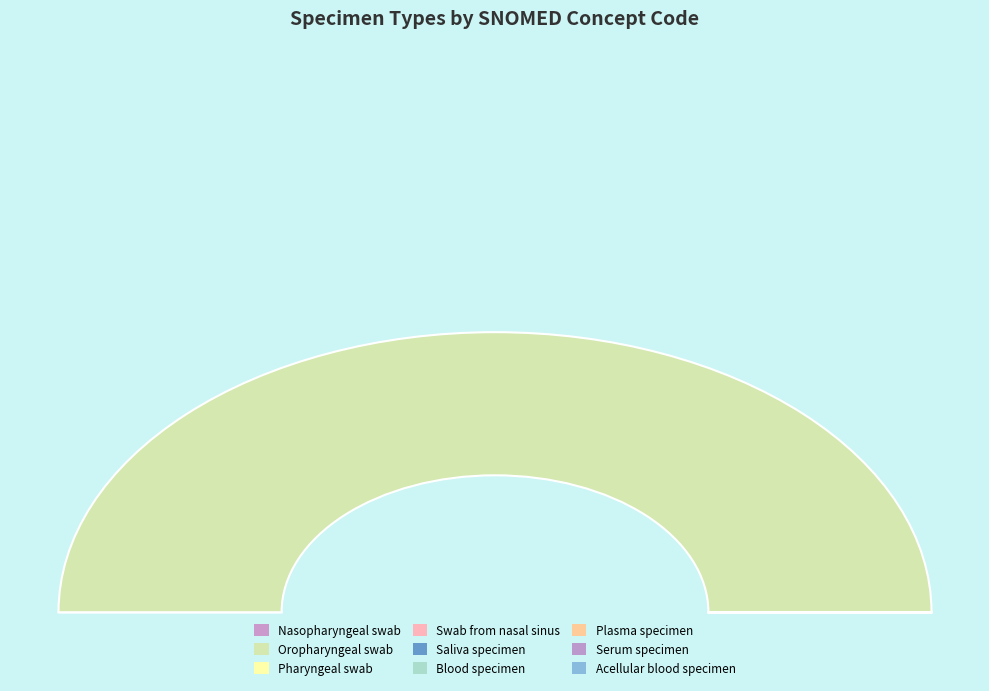

Which has a higher value, Plasma specimen or Blood specimen?

Plasma specimen